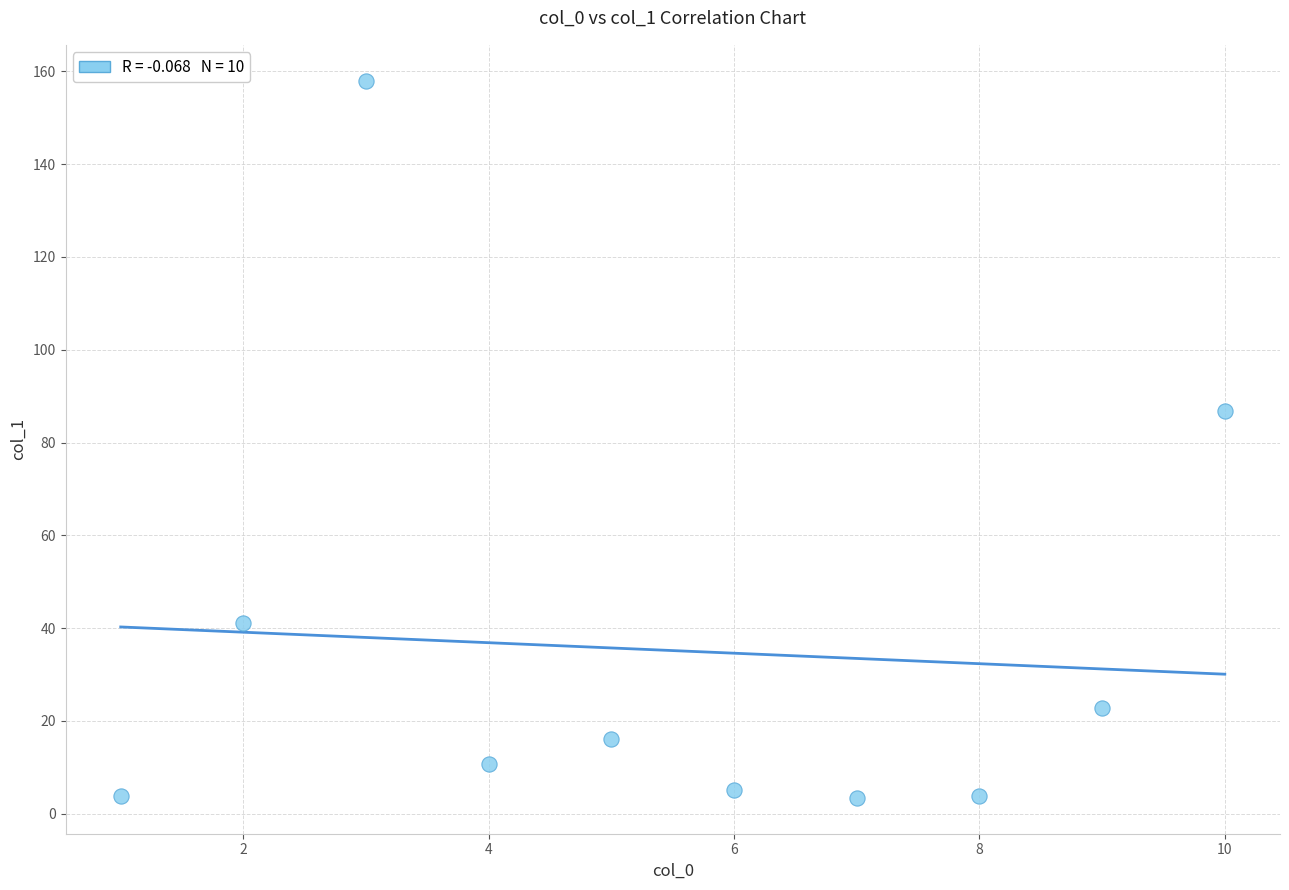

What is the average X value?

5.5